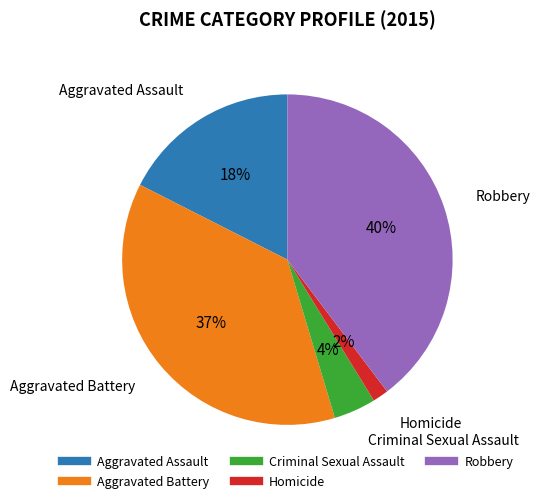

Which has a higher value, Aggravated Assault or Homicide?

Aggravated Assault